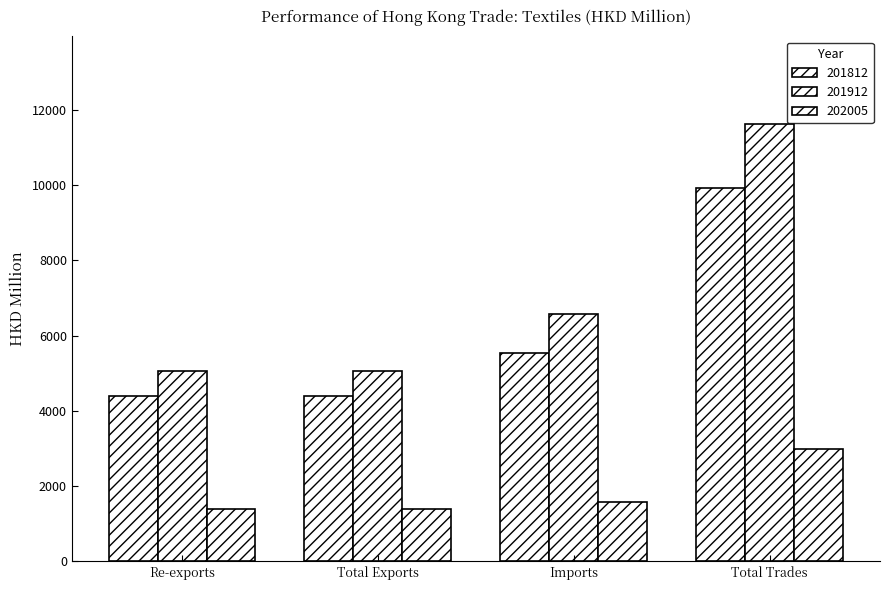

Reading right to left, what are all the values shown in this chart?

201812: Total Trades=9929.4	Imports=5524.4	Total Exports=4405.1	Re-exports=4404.9
201912: Total Trades=11626.7	Imports=6572.1	Total Exports=5054.5	Re-exports=5054.1
202005: Total Trades=2974.6	Imports=1586.6	Total Exports=1388.1	Re-exports=1387.7